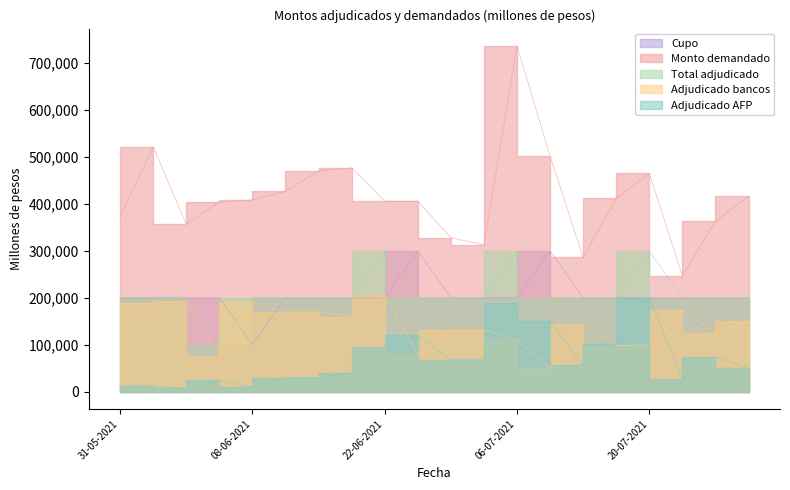

What is the difference between the maximum and second lowest values in the Adjudicado AFP series?

191000